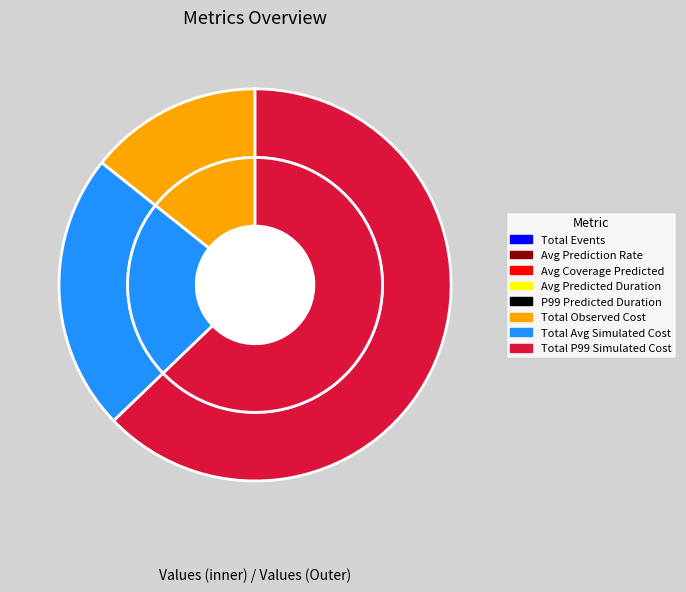

To the nearest percent, what is the combined percentage of P99 Predicted Duration and Total Avg Simulated Cost?

23%